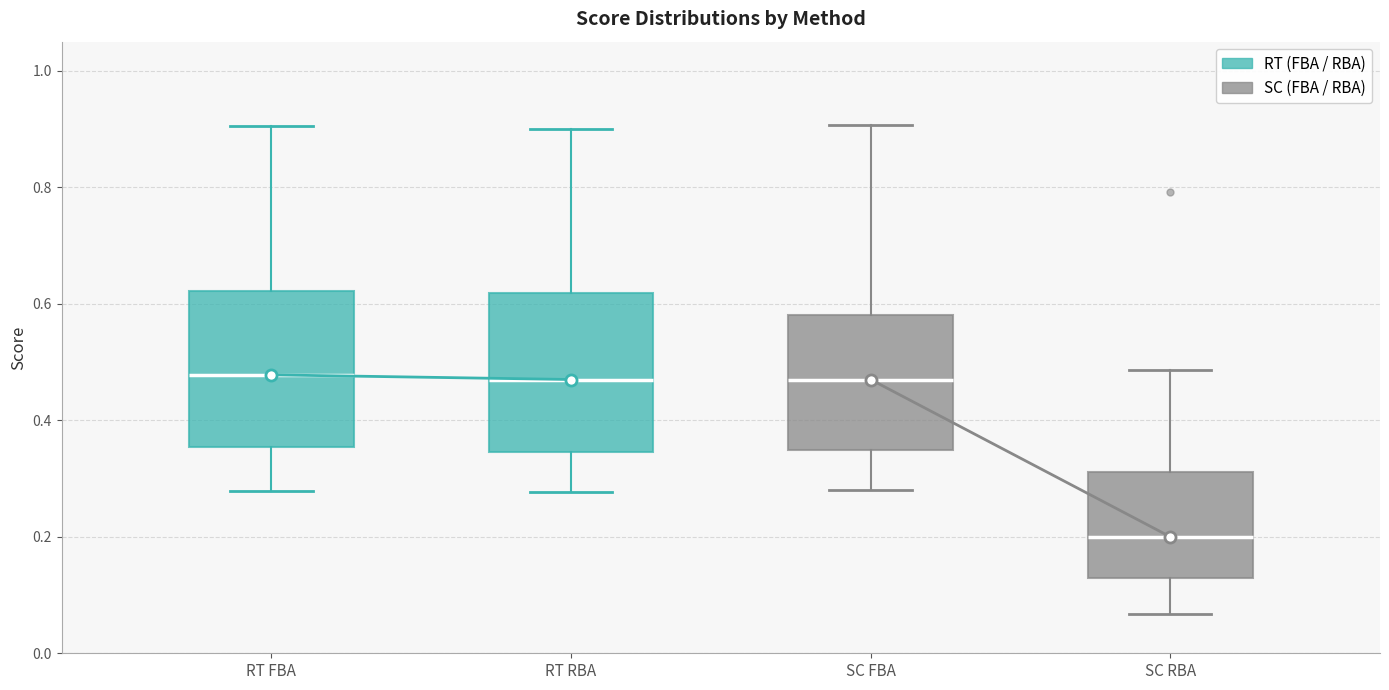

Reading left to right, transcribe this box plot: for each box, give where its median line is, the range the box spans, and where its two whiskers end, as read against the y-axis. The values are not printed on the chart, so give them approximately, as read against the axis.

RT FBA: median 0.48, box 0.36 to 0.62, whiskers 0.28 to 0.90
RT RBA: median 0.48, box 0.34 to 0.62, whiskers 0.28 to 0.90
SC FBA: median 0.48, box 0.34 to 0.58, whiskers 0.28 to 0.90
SC RBA: median 0.20, box 0.12 to 0.32, whiskers 0.06 to 0.48